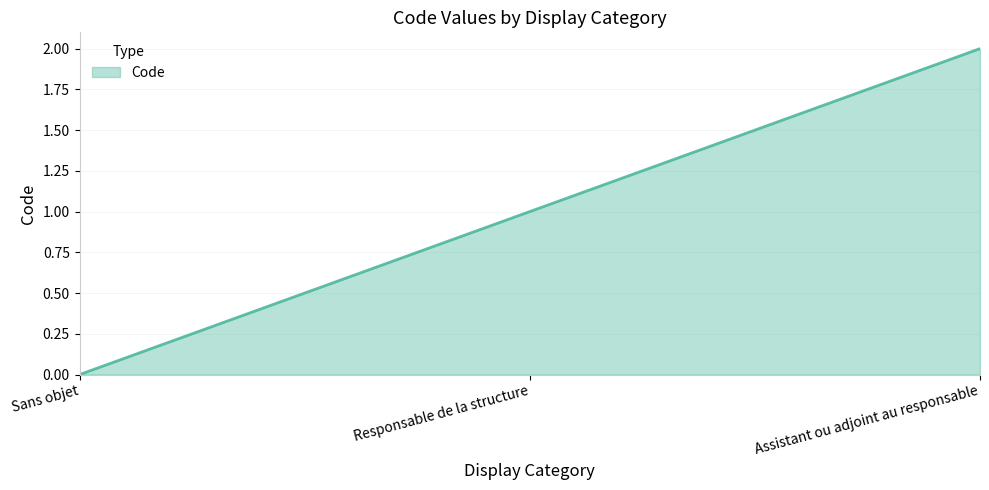

What is the label of the 3rd point from the right?

Sans objet